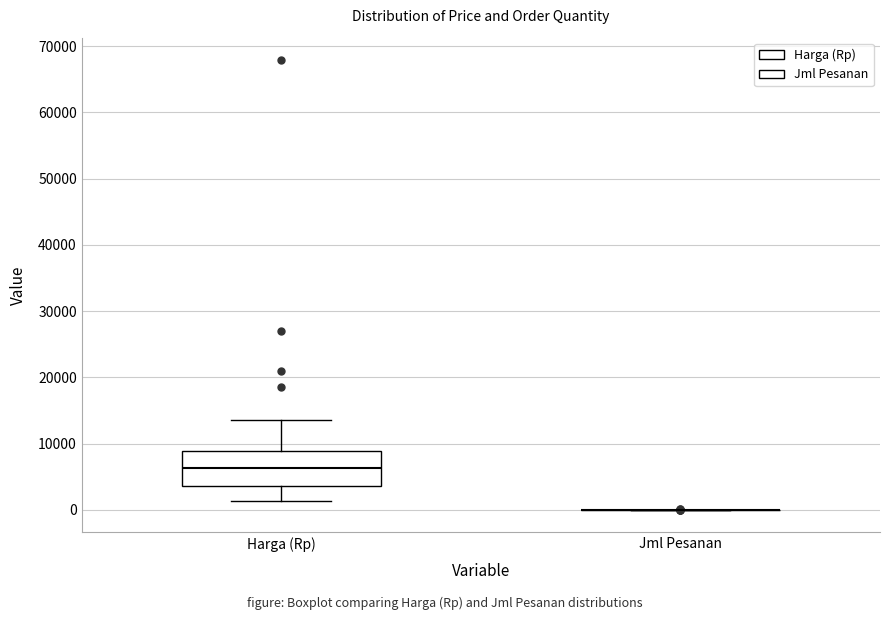

Reading left to right, read every box against the y-axis: the position of its median line, the range the box covers, and the ends of its whiskers. The values are not printed on the chart, so give them approximately, as read against the axis.

Harga (Rp): median 6000, box 4000 to 9000, whiskers 1000 to 14000
Jml Pesanan: box collapsed to a line at 0, whiskers 0 to 0